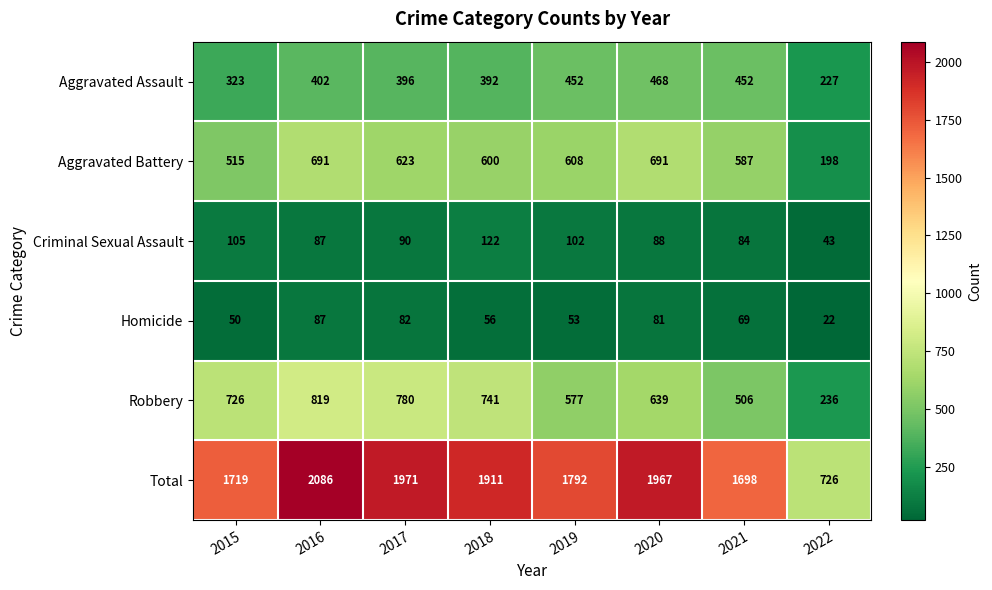

Where is Homicide nearest to the value 54?

2019